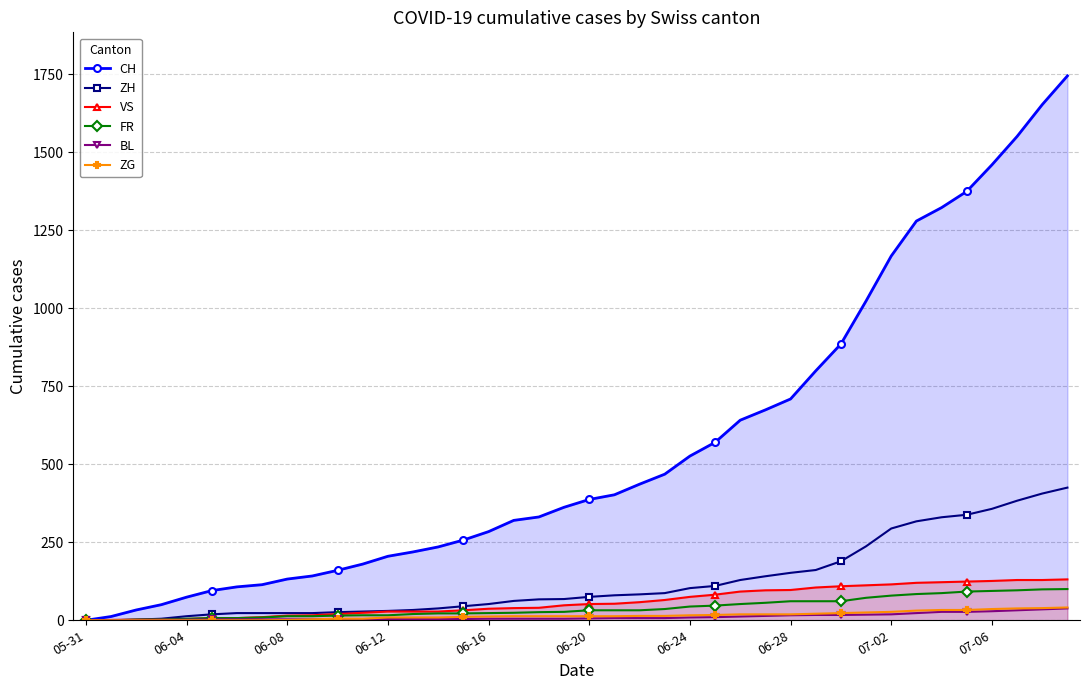

How many lines are shown in the chart?

6